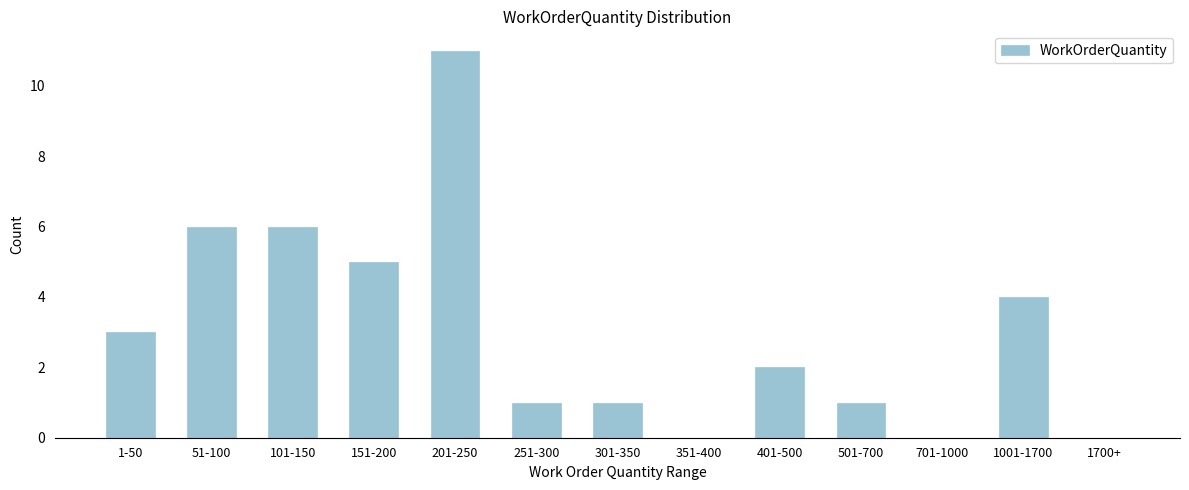

Reading left to right, list all the values displayed in this chart.

1-50=3	51-100=6	101-150=6	151-200=5	201-250=11	251-300=1	301-350=1	351-400=0	401-500=2	501-700=1	701-1000=0	1001-1700=4	1700+=0